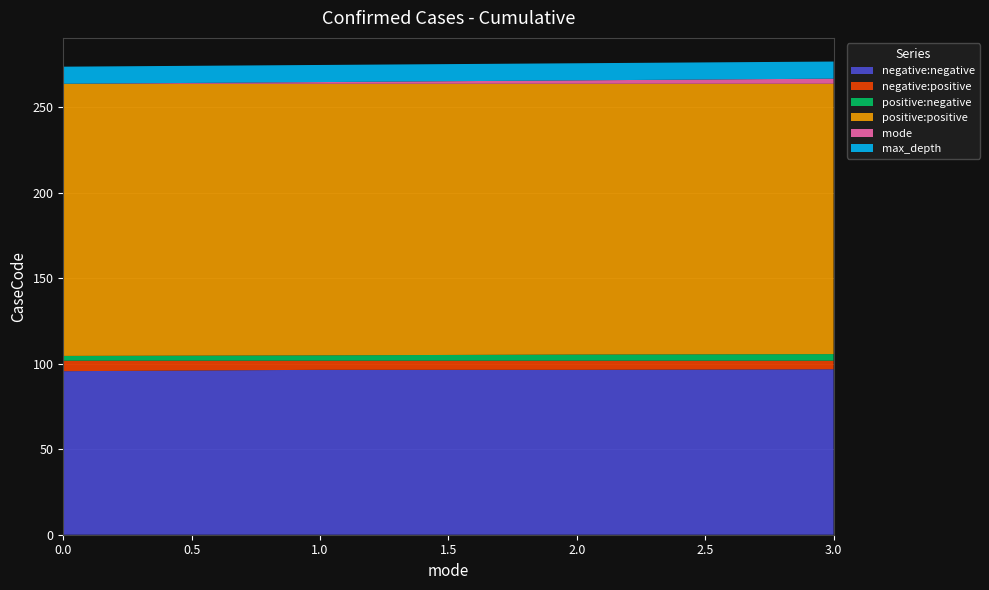

Reading left to right, transcribe all the data shown in this chart.

negative:negative: 95.7	96.5	96.5	96.8
negative:positive: 6.1	5.3	5.3	5.0
positive:negative: 2.8	3.1	3.6	3.9
positive:positive: 159.2	158.9	158.4	158.1
mode: 0.0	1.0	2.0	3.0
max_depth: 10.0	10.0	10.0	10.0